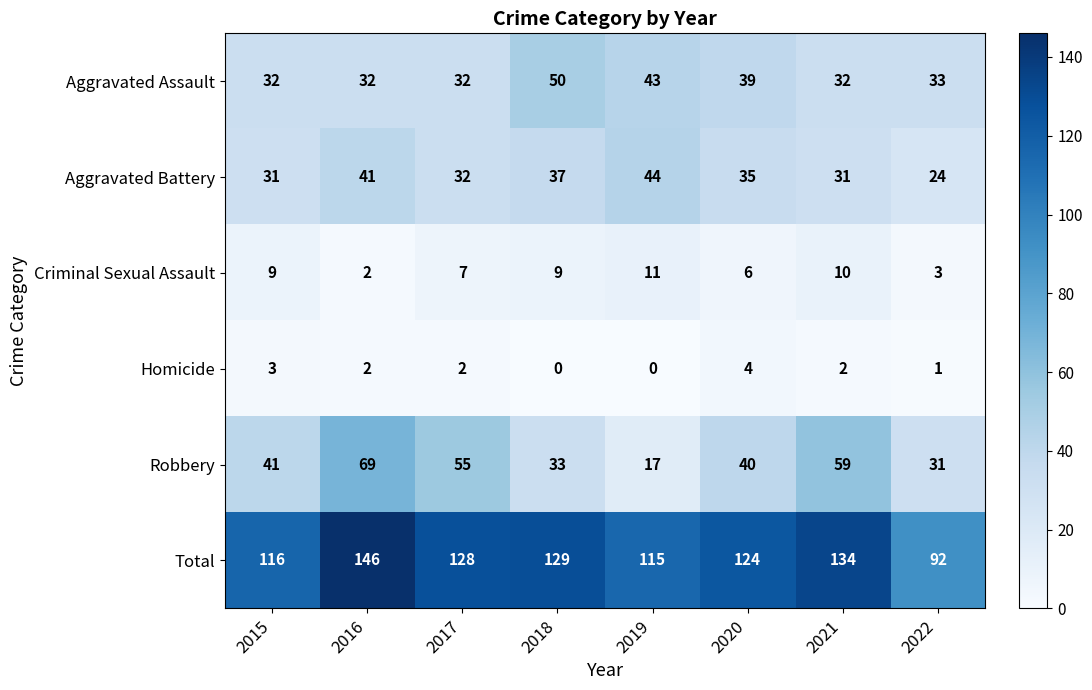

What is the minimum value for Aggravated Assault?

32